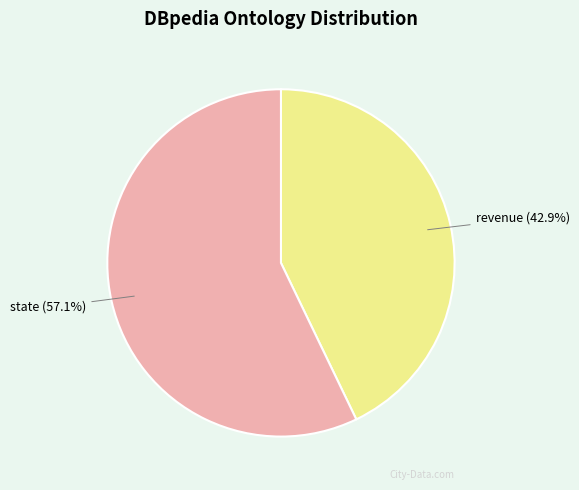

Does any single category account for the majority?

Yes